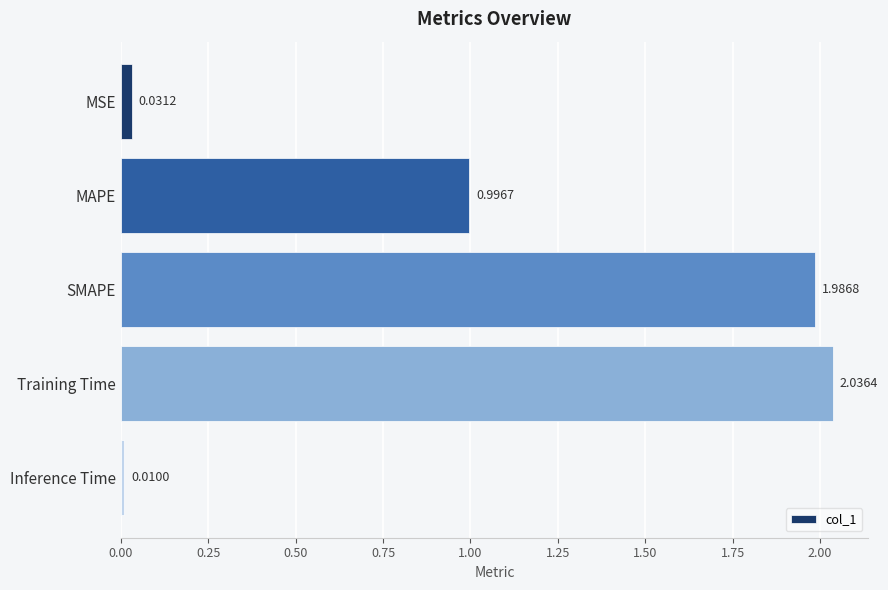

What is the change in value from MSE to SMAPE?

+2.0